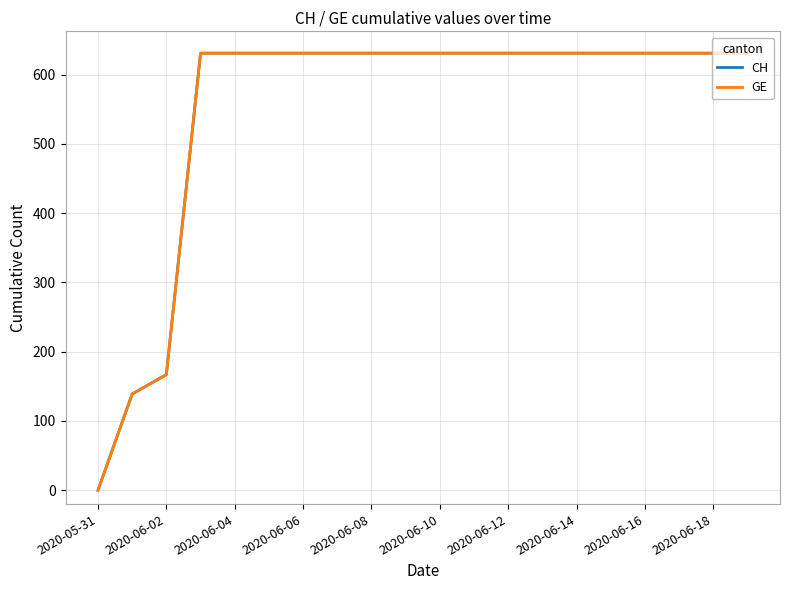

True or false: CH and GE cross at least once.

False